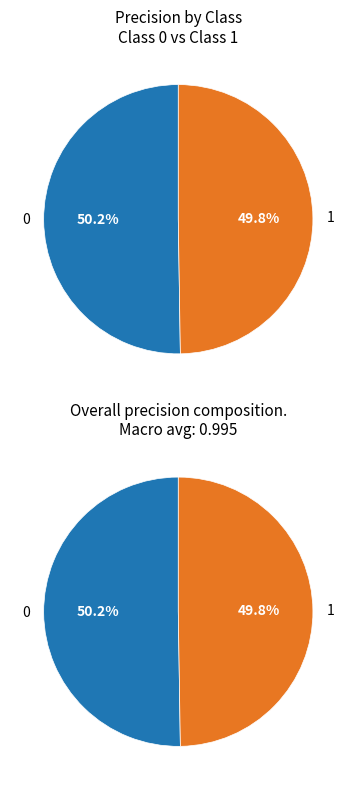

The 1 slice represents 41% of the pie. True or false?

False